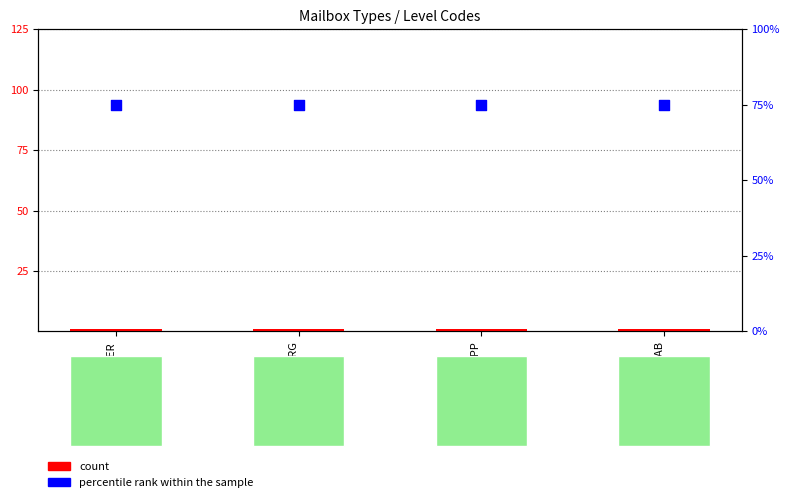

Which series has the widest spread of Y values?

count